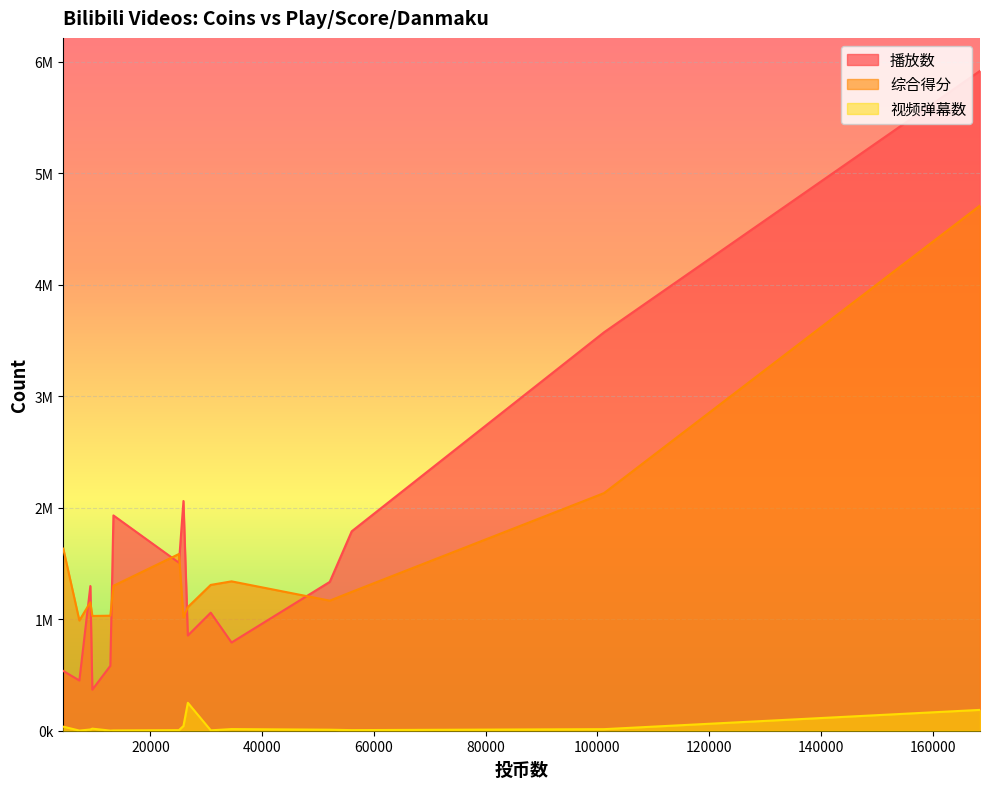

Rank the series at 52090 from lowest to highest value.

视频弹幕数, 综合得分, 播放数